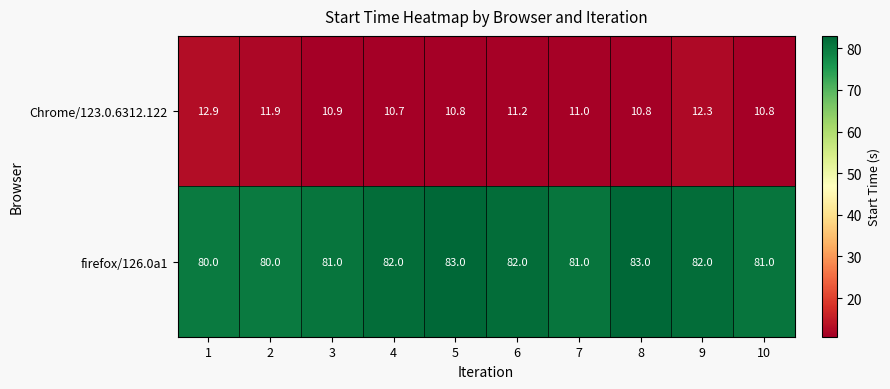

Which series has the largest range (max minus min)?

firefox/126.0a1